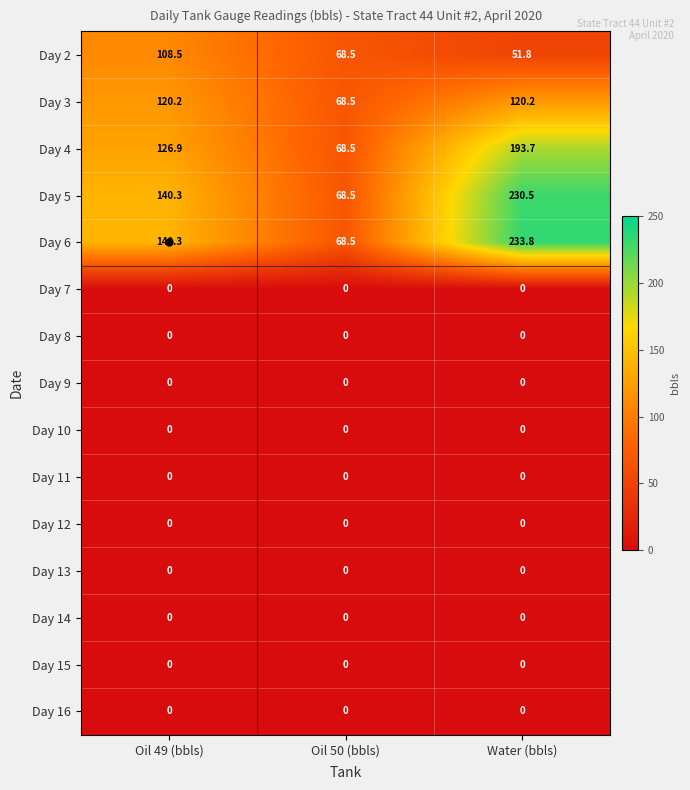

How many series are shown in this chart?

15